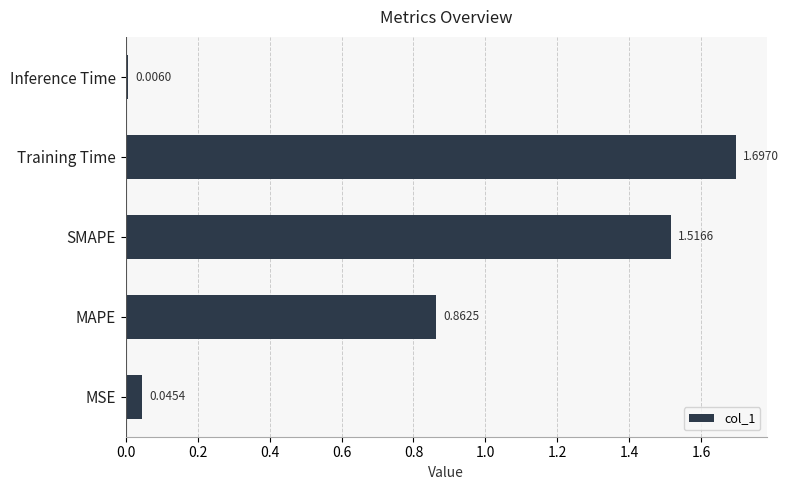

List the labels in order of value, largest first.

Training Time, SMAPE, MAPE, MSE, Inference Time